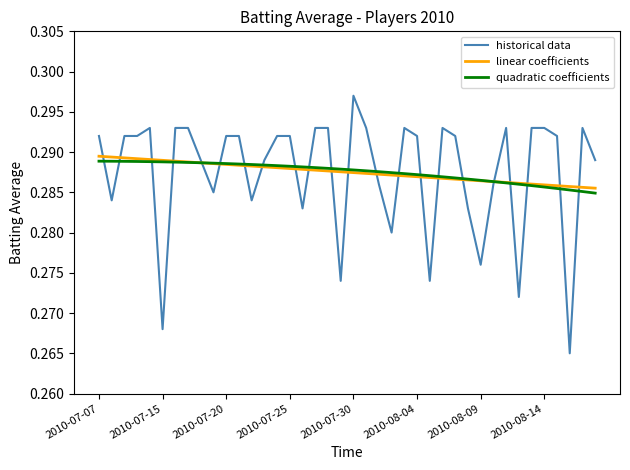

Which series has the largest range (max minus min)?

historical data